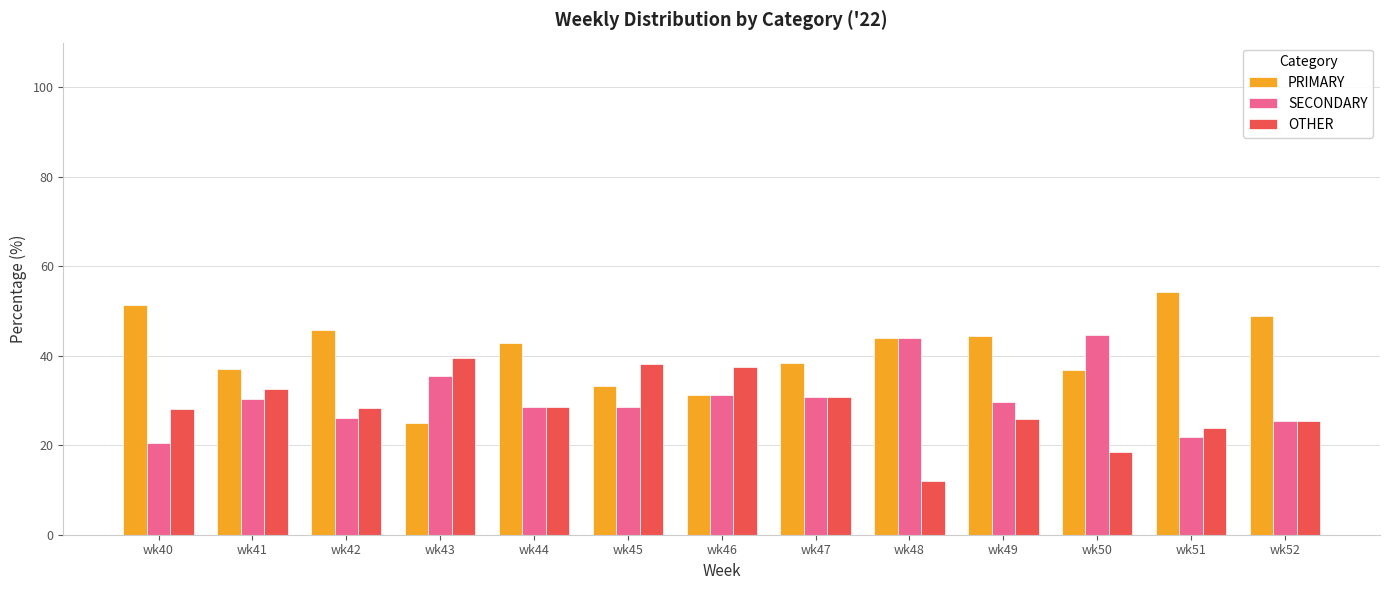

Which label corresponds to the largest value in the chart?

wk51